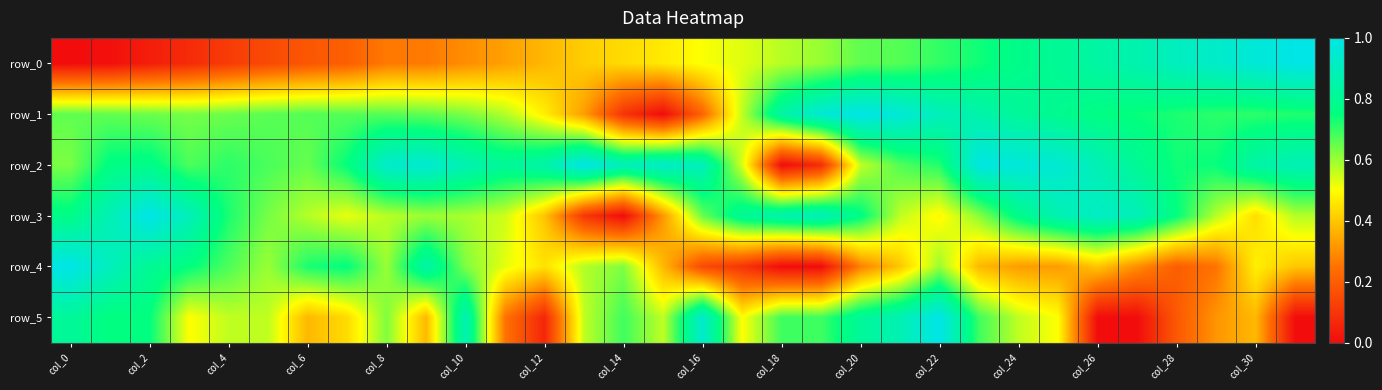

Count the number of categories in the chart.

32